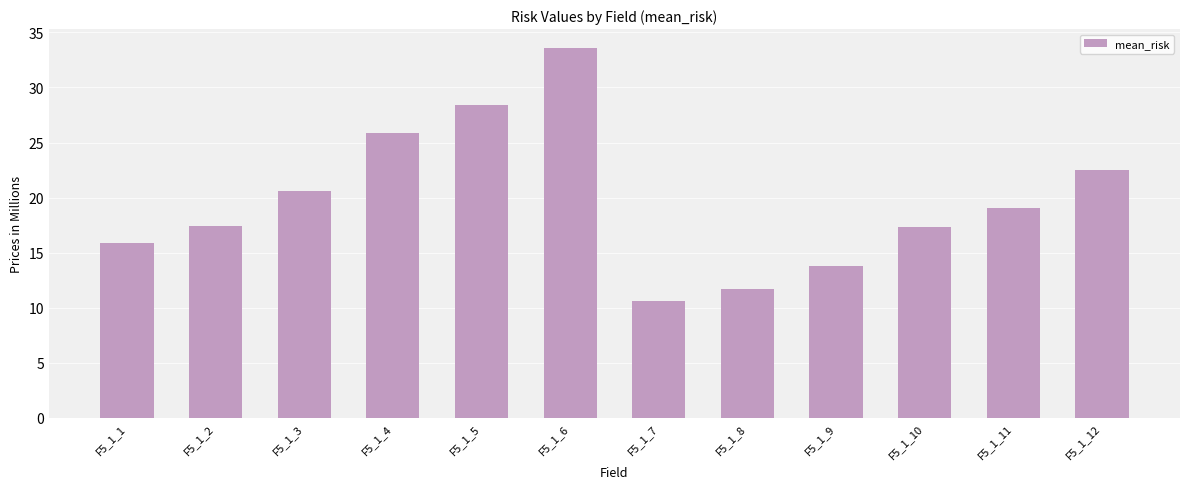

How many data points does each series have?

12